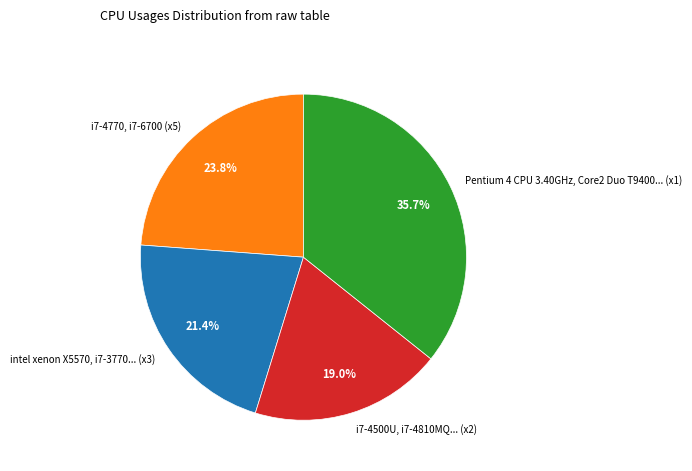

Between i7-4770, i7-6700 (x5) and intel xenon X5570, i7-3770... (x3), which is larger?

i7-4770, i7-6700 (x5)